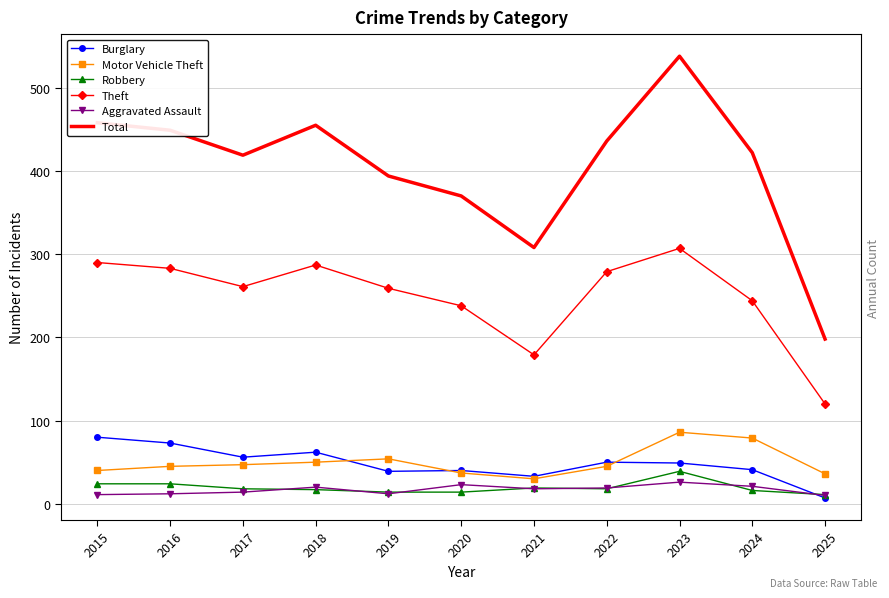

What is the total value across all series at 2017?

815